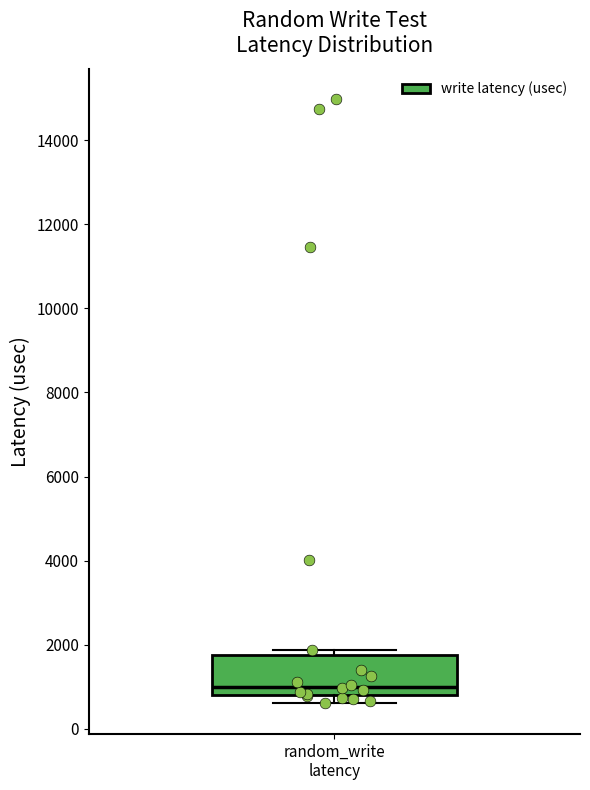

Transcribe this box plot: give where the median line is, the range the box spans, and where the two whiskers end, as read against the y-axis. The values are not printed on the chart, so give them approximately, as read against the axis.

median 1000, box 800 to 1800, whiskers 600 to 1800 (just above the box's upper edge)